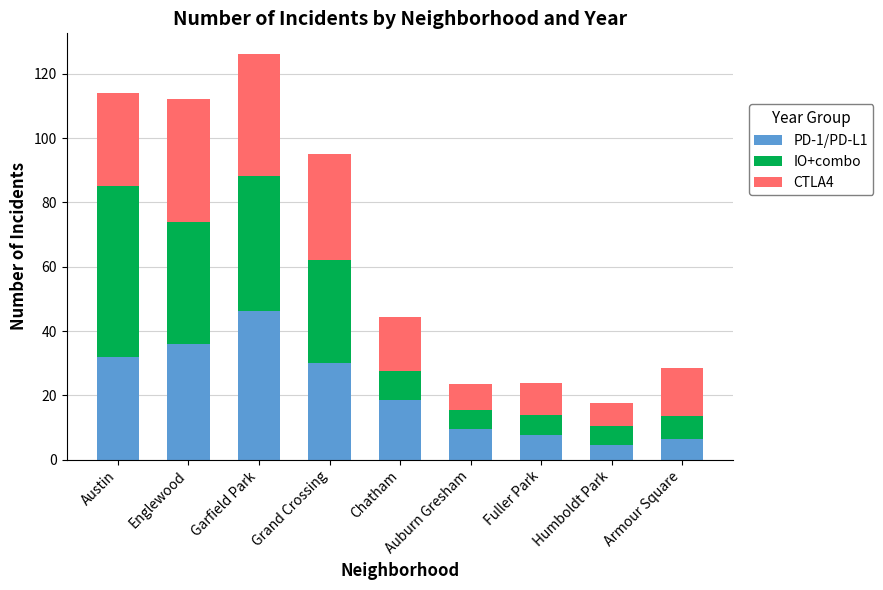

What is the sum of all PD-1/PD-L1 values?

191.0